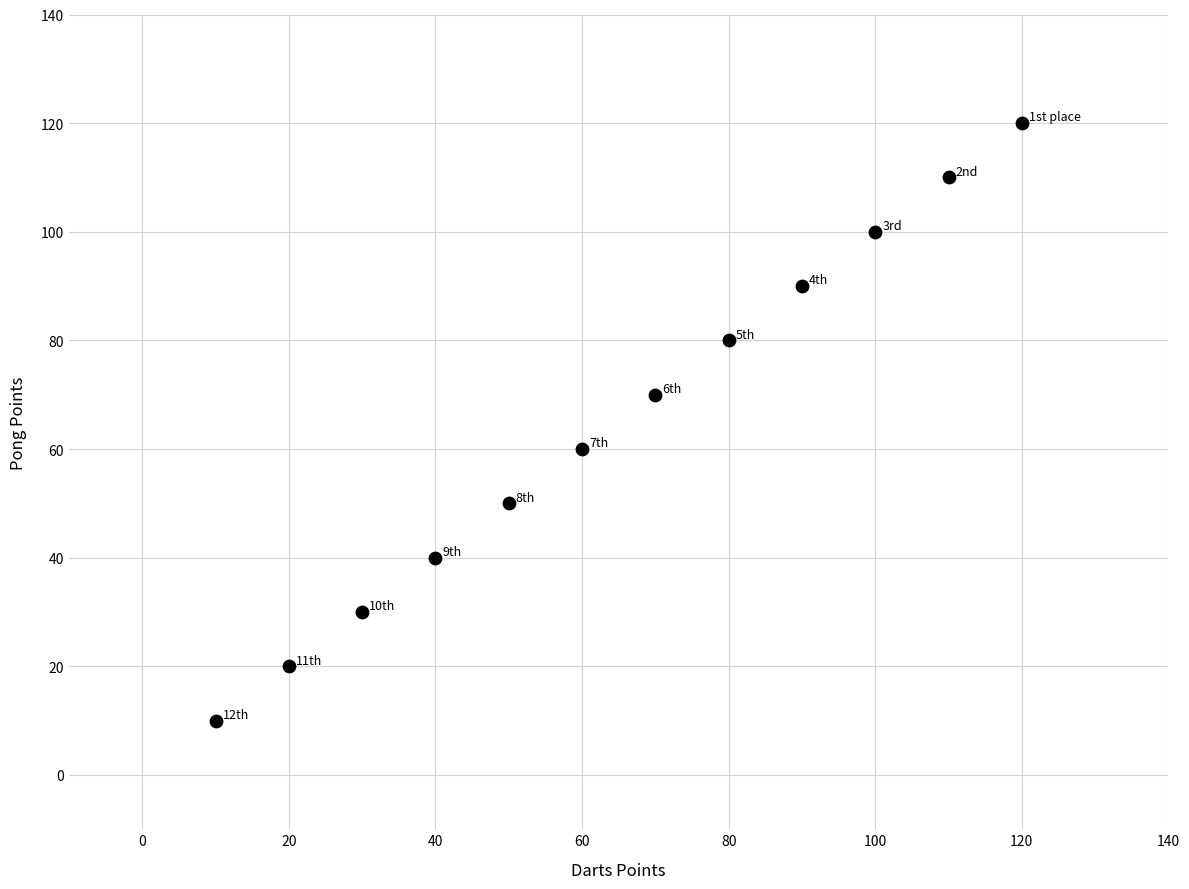

What is the average Y value?

65